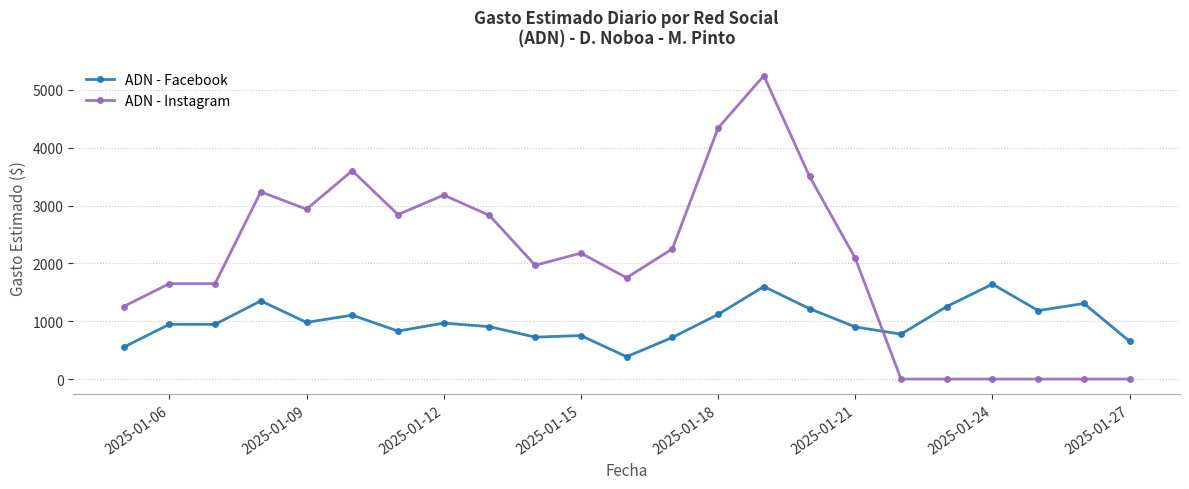

What is the sum of all ADN - Facebook values?

22816.0